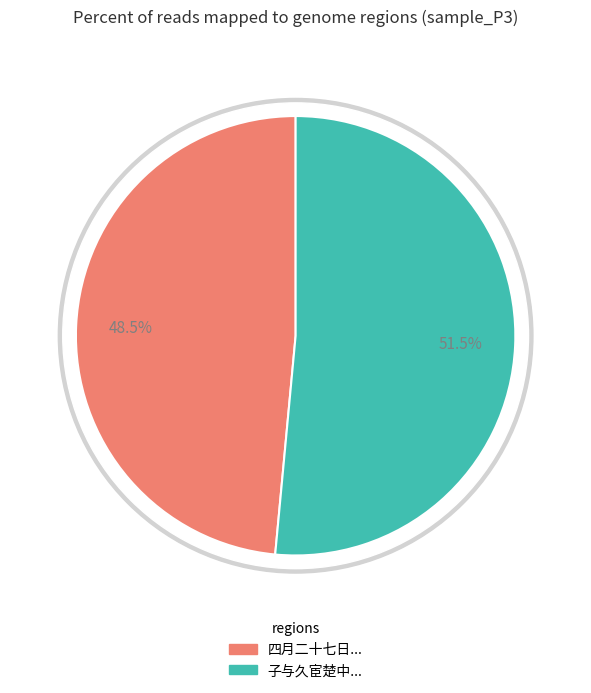

What is the largest slice in the pie chart?

子与久宦楚中贻书见讯而余有晋臬之除赋此奉答